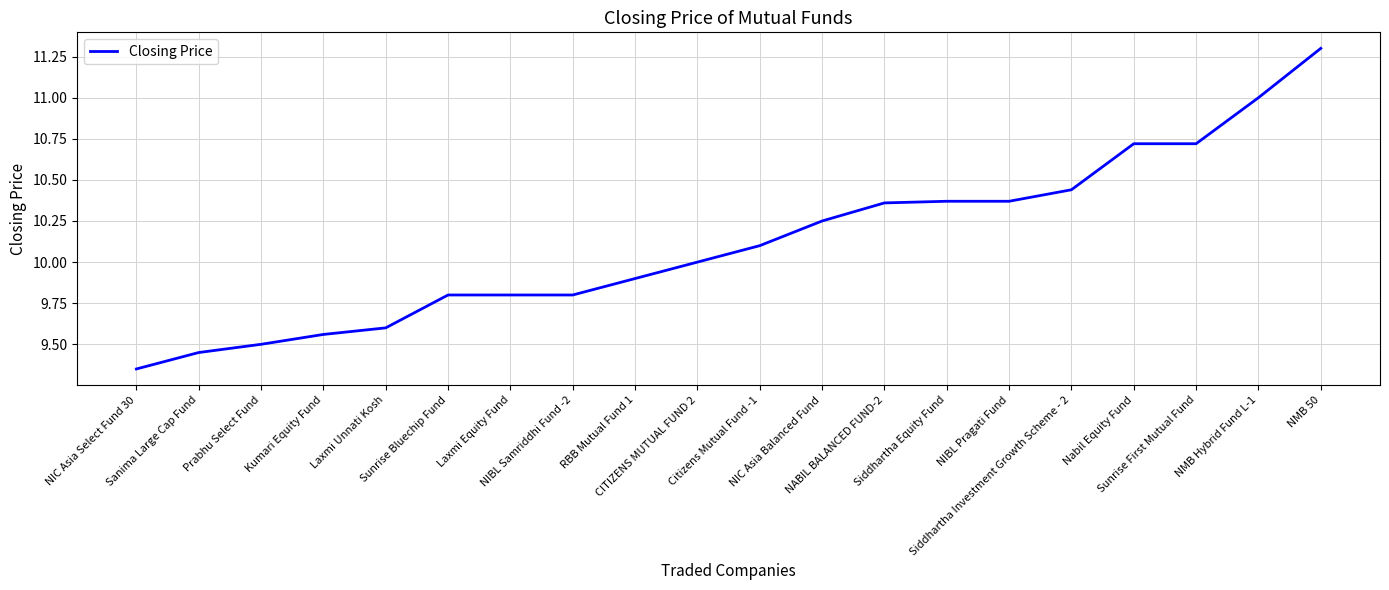

Is this an area chart (filled region under the line)?

No